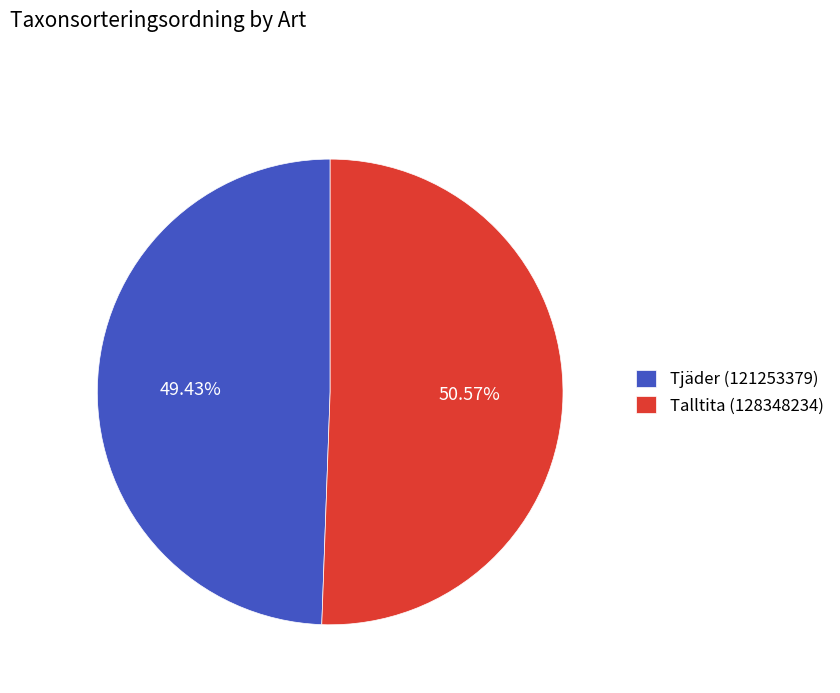

Approximately how many times larger is the value at Talltita (128348234) compared to Tjäder (121253379)?

1.0